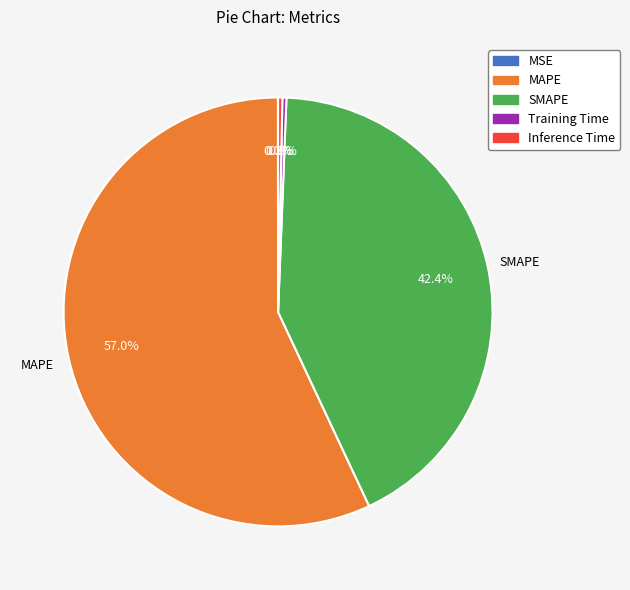

To the nearest percent, what is the combined percentage of Inference Time and SMAPE?

43%